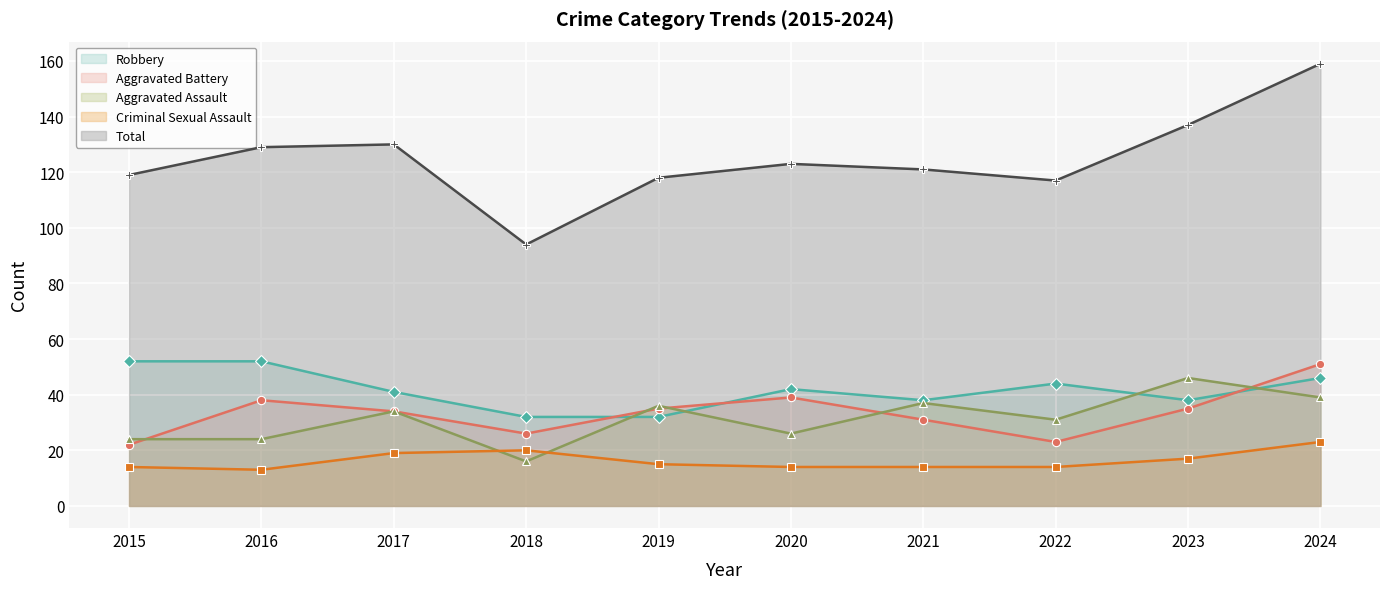

What are all the series names shown in the legend?

Robbery, Aggravated Battery, Aggravated Assault, Criminal Sexual Assault, Total